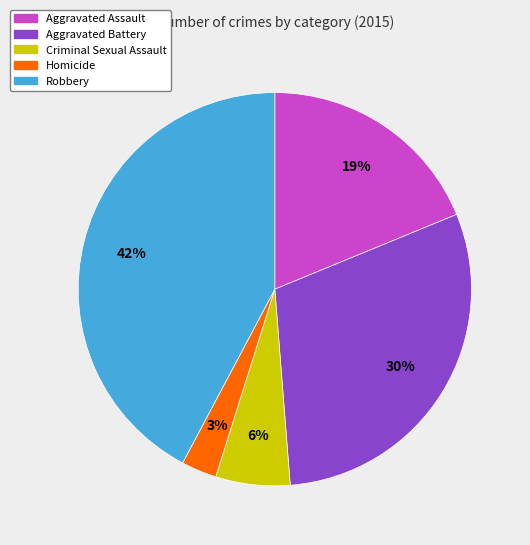

Which slice is the largest?

Robbery